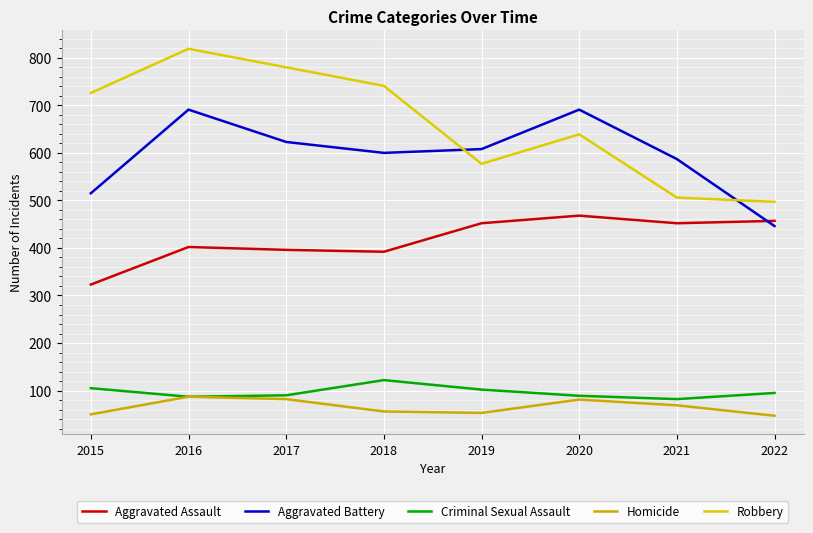

Where is the first local minimum for Aggravated Battery?

2018